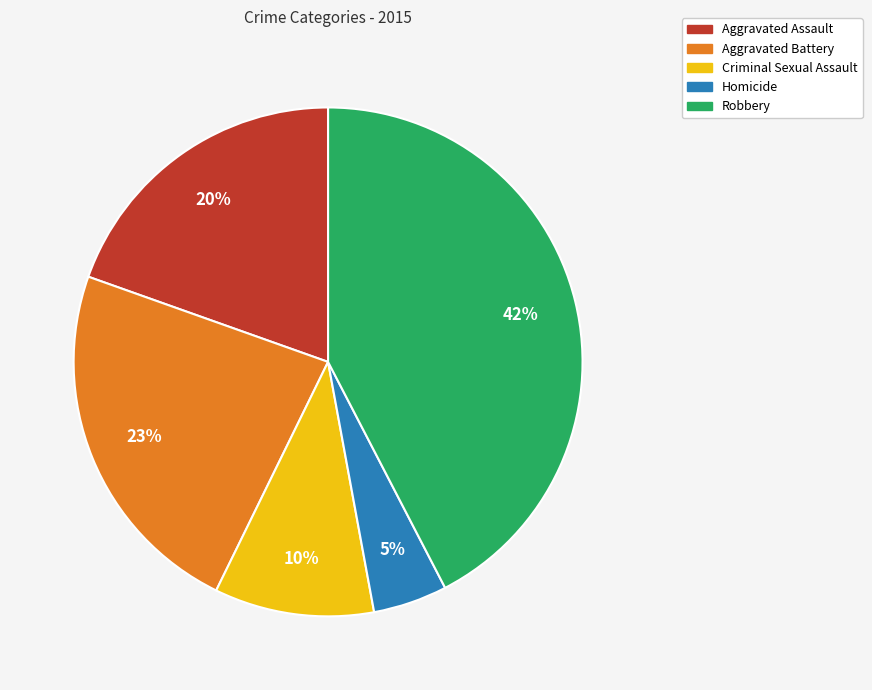

Which slice is the largest?

Robbery